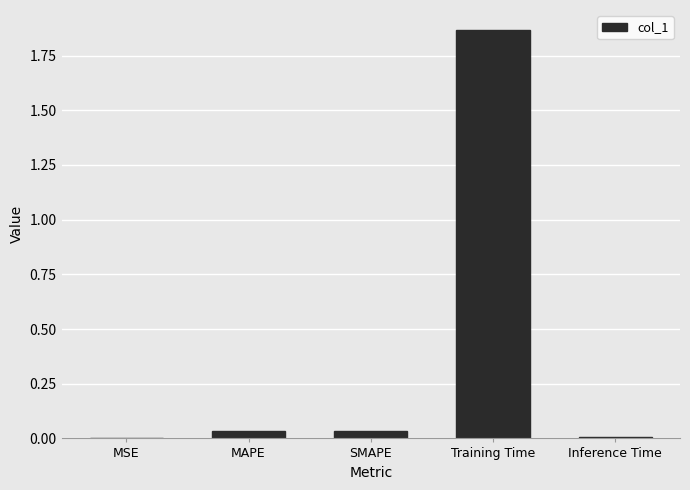

Which category has the highest value across all series?

Training Time